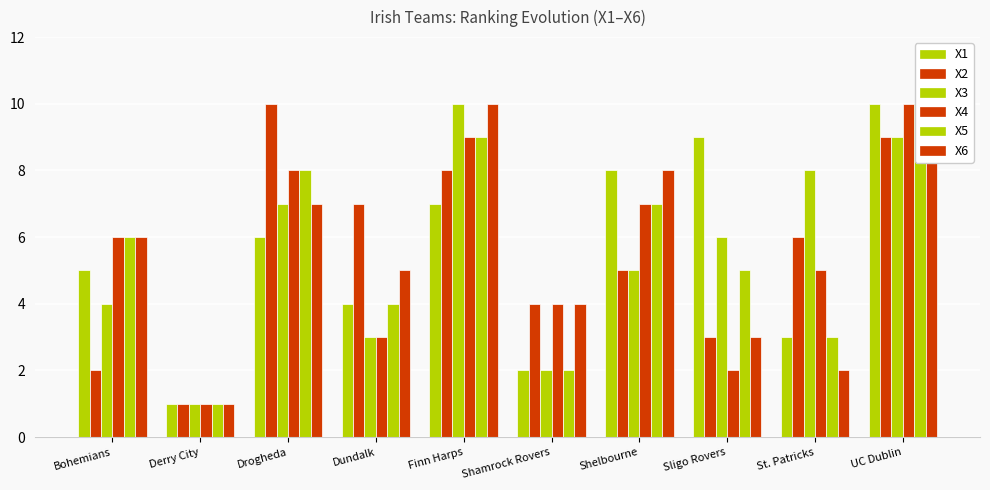

List the series in order of their peak value, highest first.

X1, X2, X3, X4, X5, X6